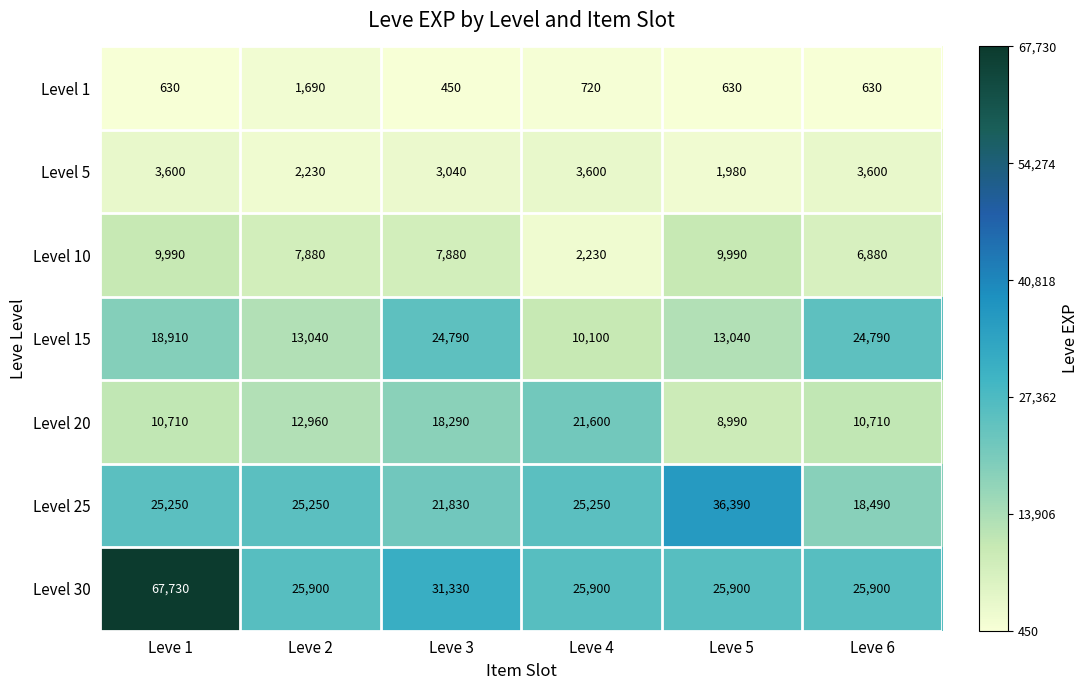

What is the spread (max minus min) of values at Leve 1?

67100